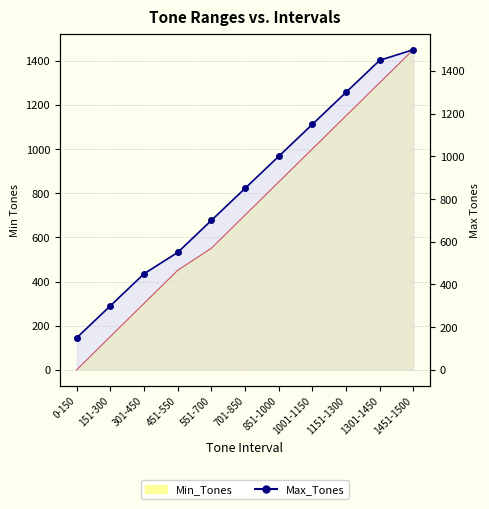

List the labels in order of value, smallest first.

0-150, 151-300, 301-450, 451-550, 551-700, 701-850, 851-1000, 1001-1150, 1151-1300, 1301-1450, 1451-1500